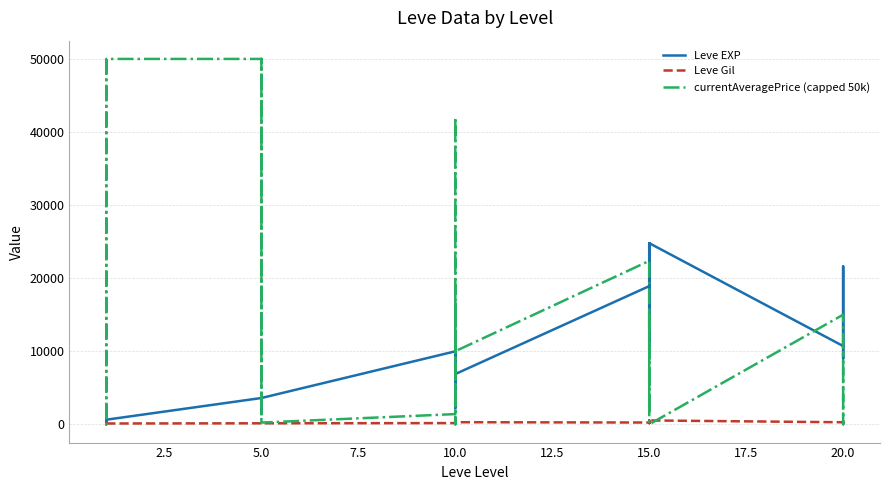

Which series ends up on top after the final intersection of Leve EXP and Leve Gil?

Leve EXP